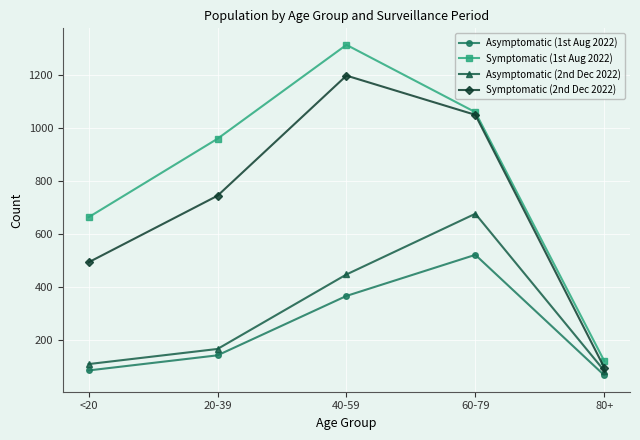

How many lines are shown in the chart?

4